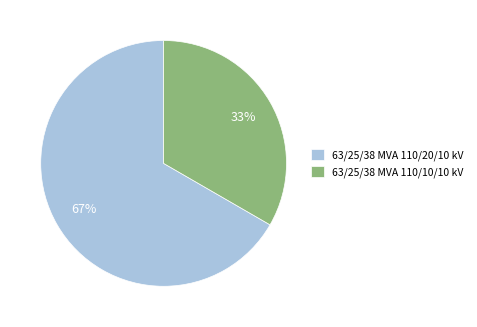

What is the smallest slice in the pie chart?

63/25/38 MVA 110/10/10 kV